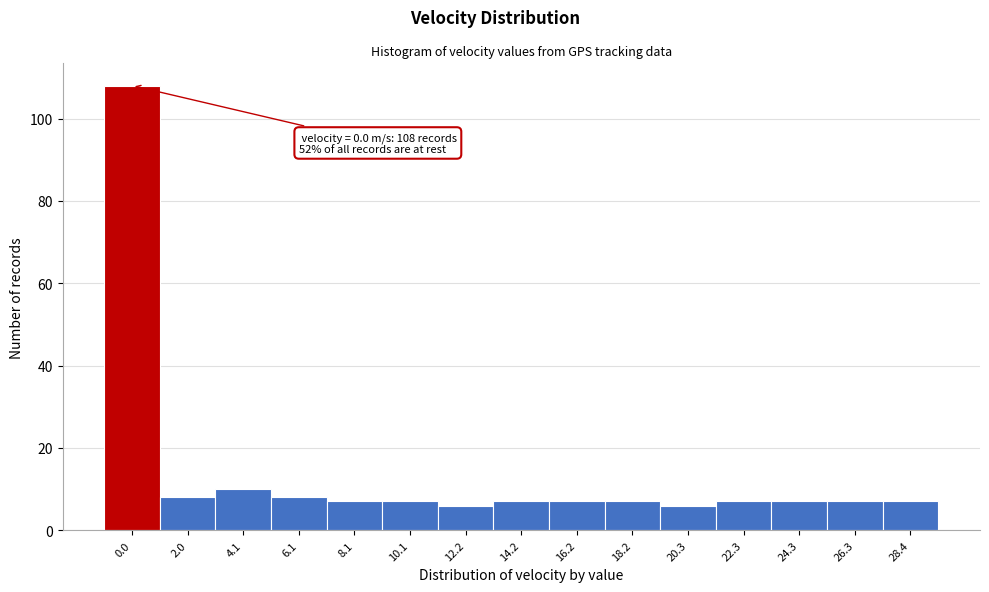

Reading left to right, extract all data points from this chart.

0.0=108	2.0=8	4.1=10	6.1=8	8.1=7	10.1=7	12.2=6	14.2=7	16.2=7	18.2=7	20.3=6	22.3=7	24.3=7	26.3=7	28.4=7